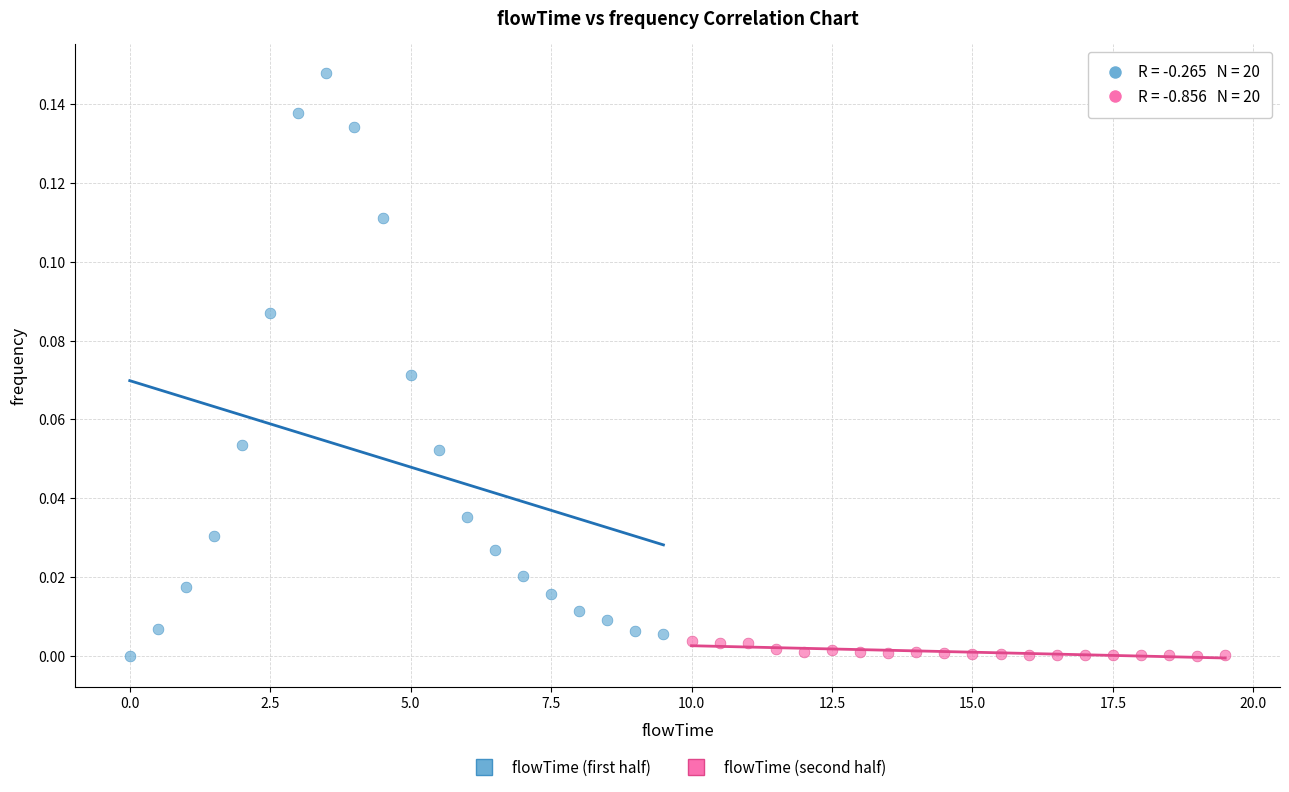

Which series contains the highest Y value?

flowTime (first half)